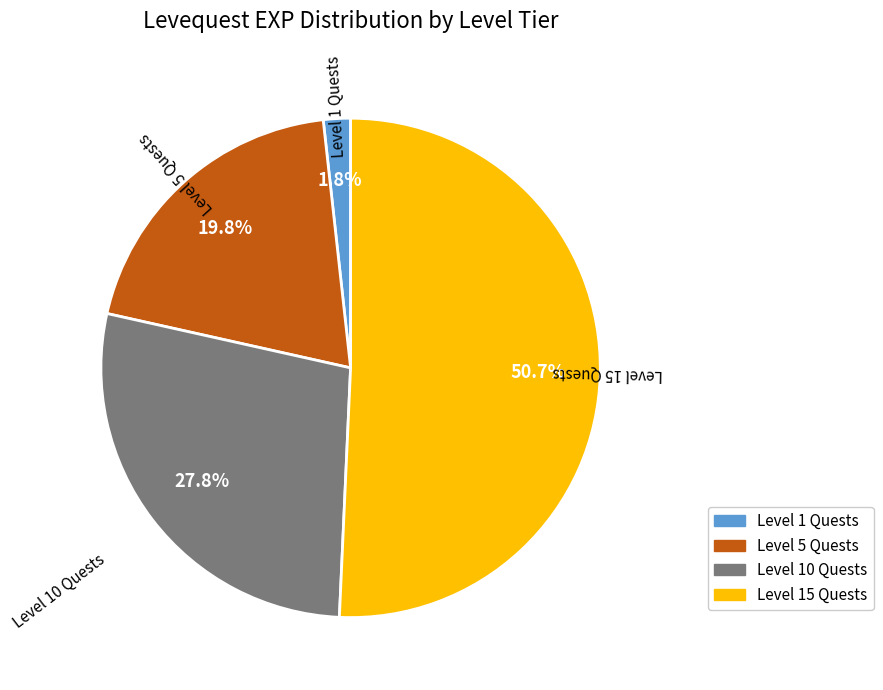

To the nearest percent, what is the difference between the largest and smallest slice percentages?

49%